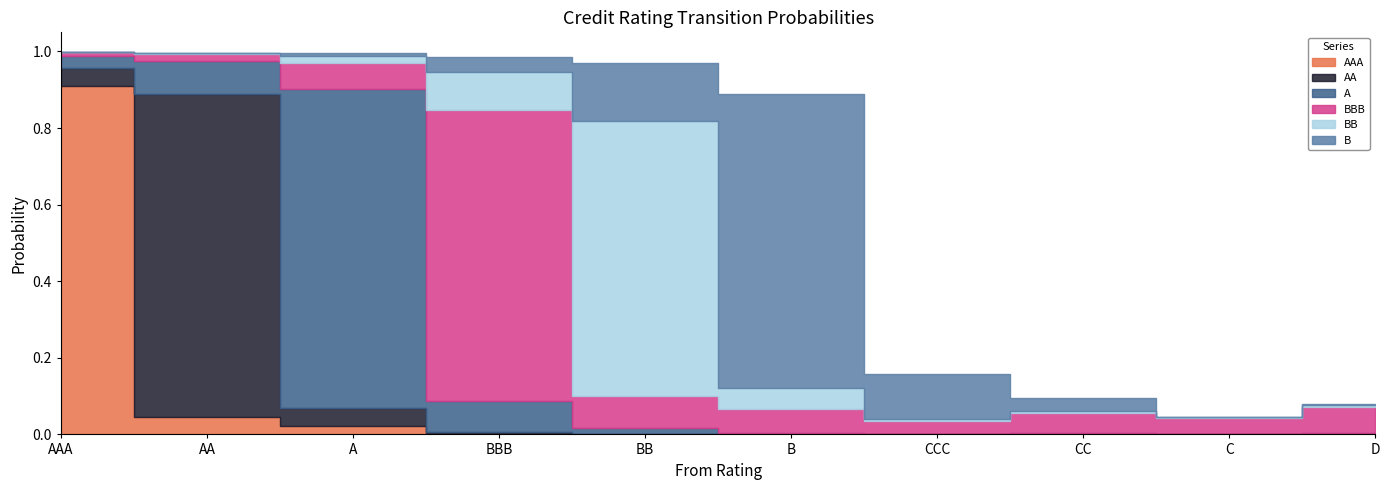

What is the value of the BBB point at the 4th from the left?

0.8